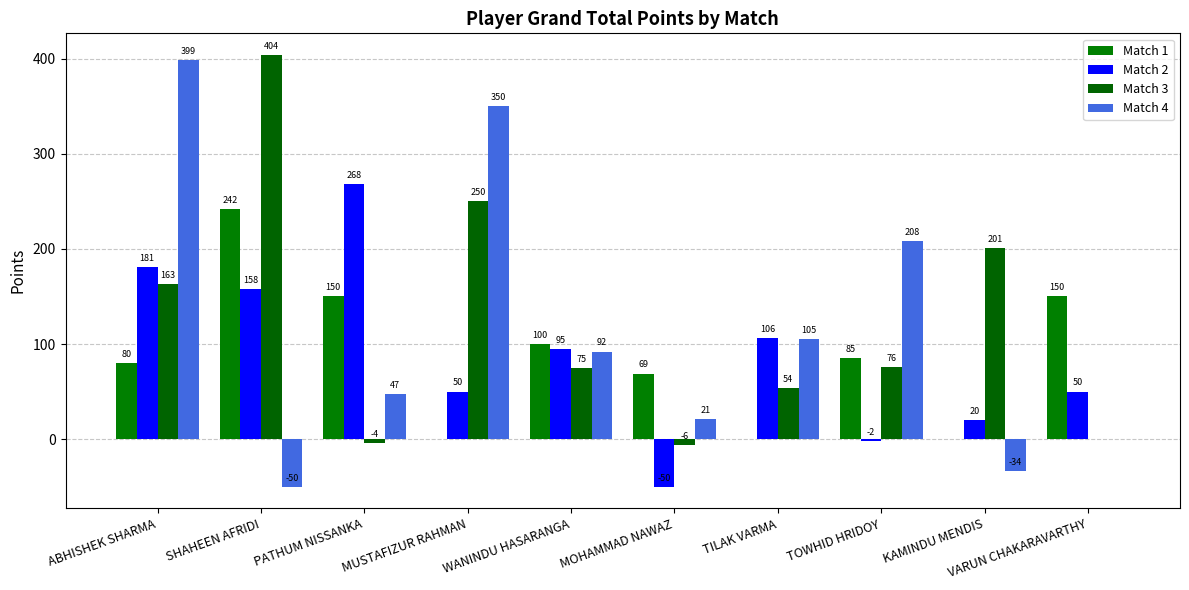

At which category is the sum across all series the highest?

ABHISHEK SHARMA